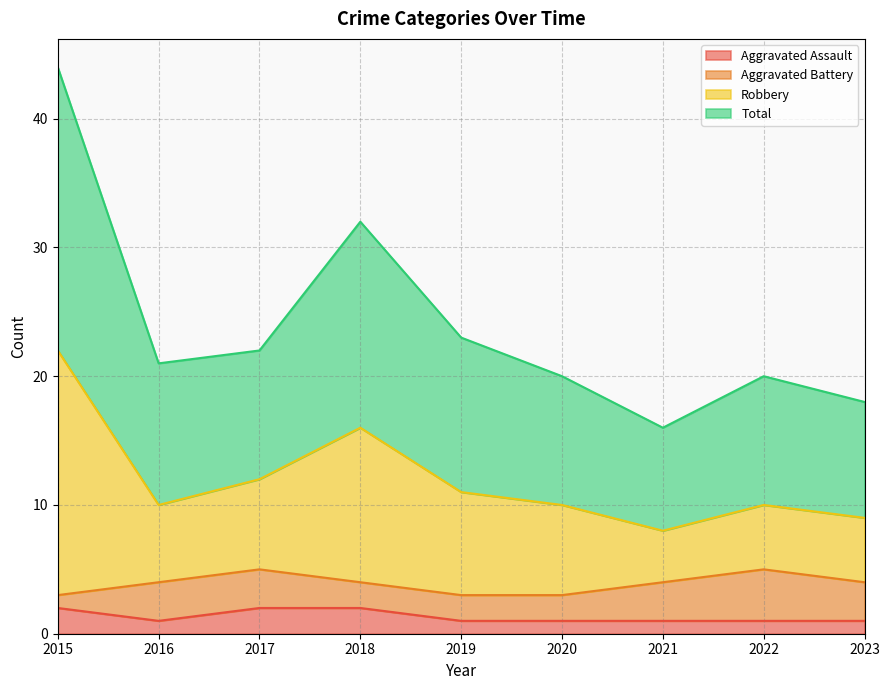

What are all the series names shown in the legend?

Aggravated Assault, Aggravated Battery, Robbery, Total